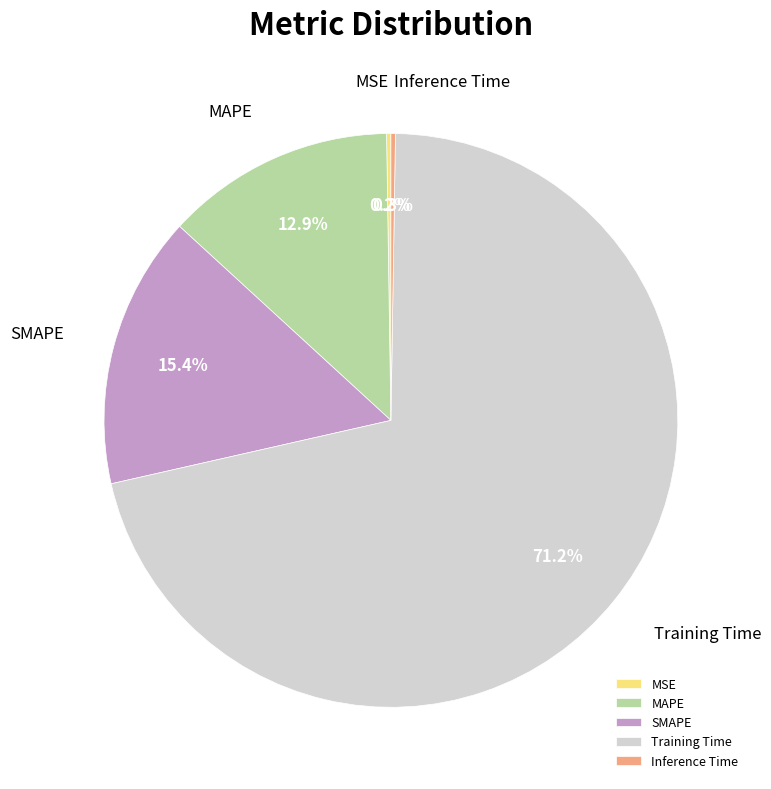

To the nearest percent, what is the difference between the largest and smallest slice percentages?

71%